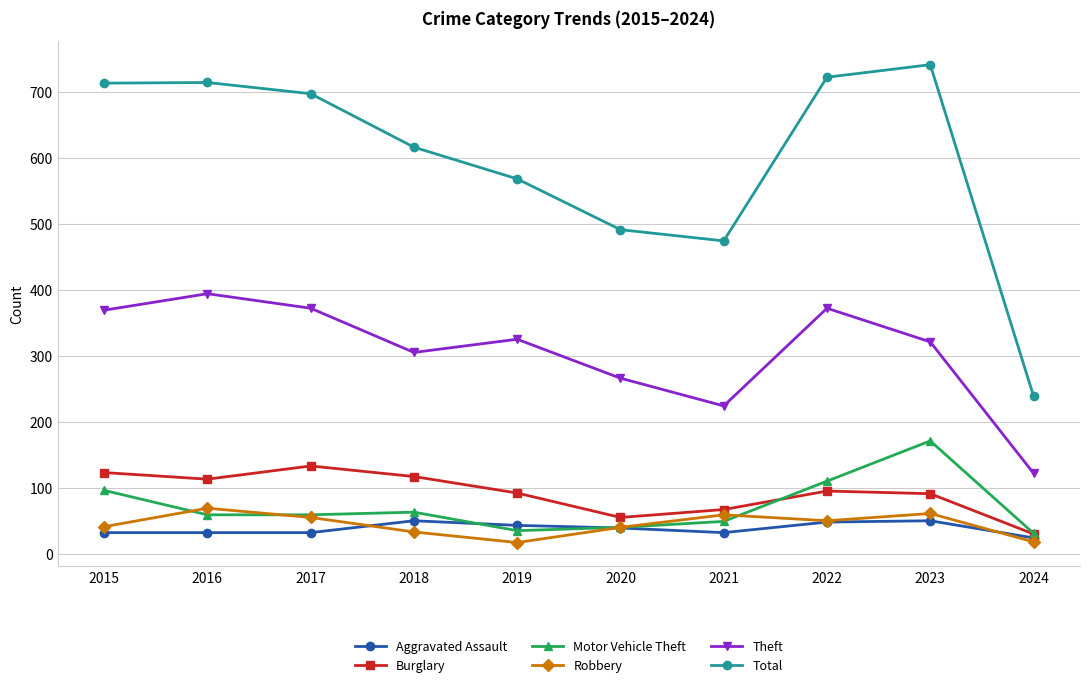

True or false: Theft and Aggravated Assault cross at least once.

False